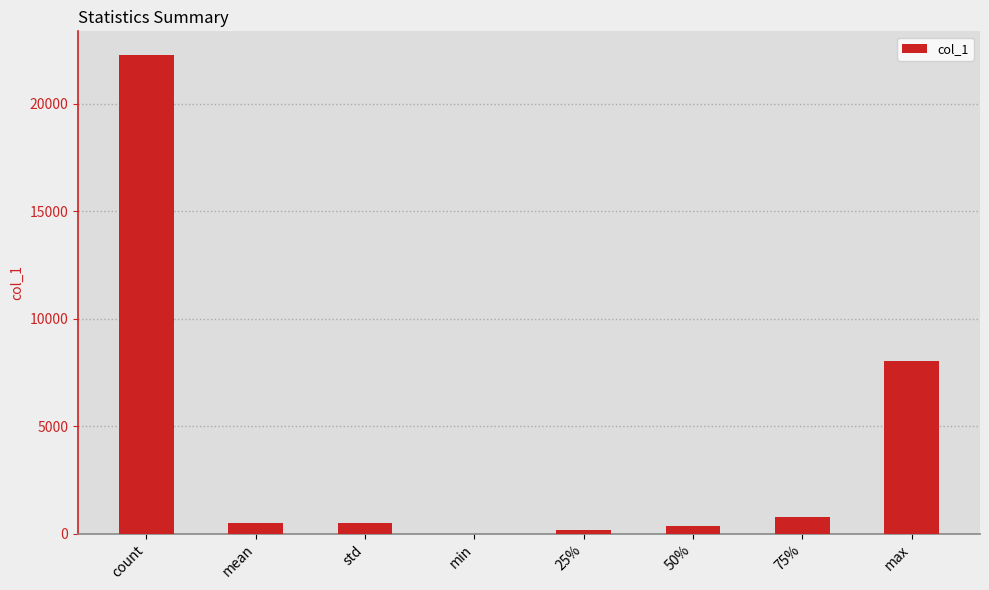

How many data points does each series have?

8